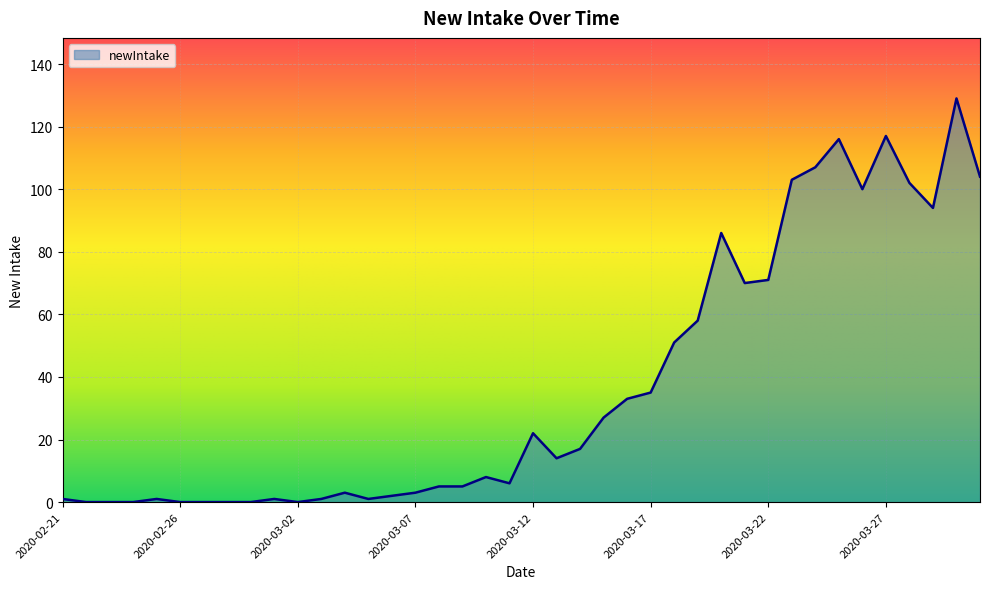

What is the difference between the maximum and minimum values?

129